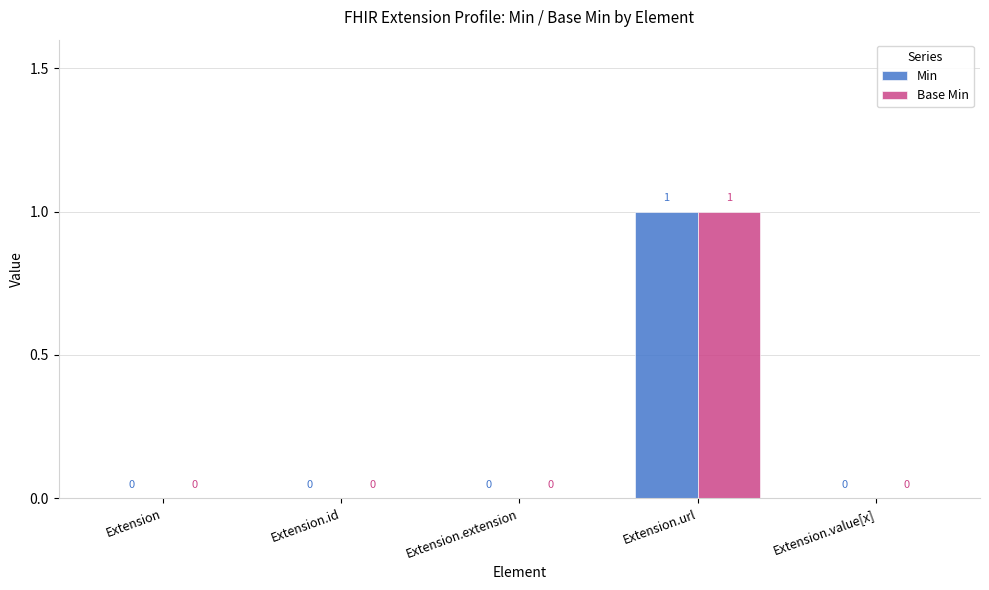

At which category is the sum across all series the highest?

Extension.url